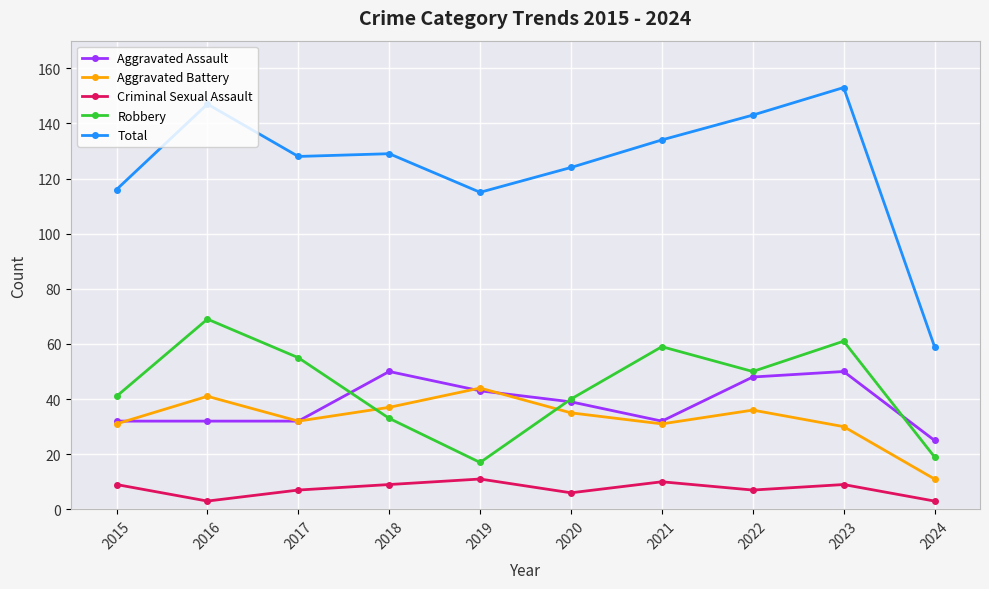

Where do Aggravated Assault and Robbery first cross each other?

2017 and 2018